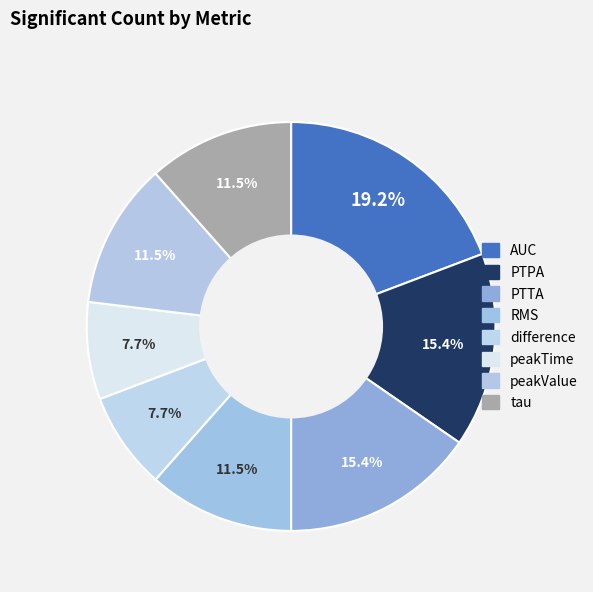

Combined, do peakTime and RMS account for over 50%?

No